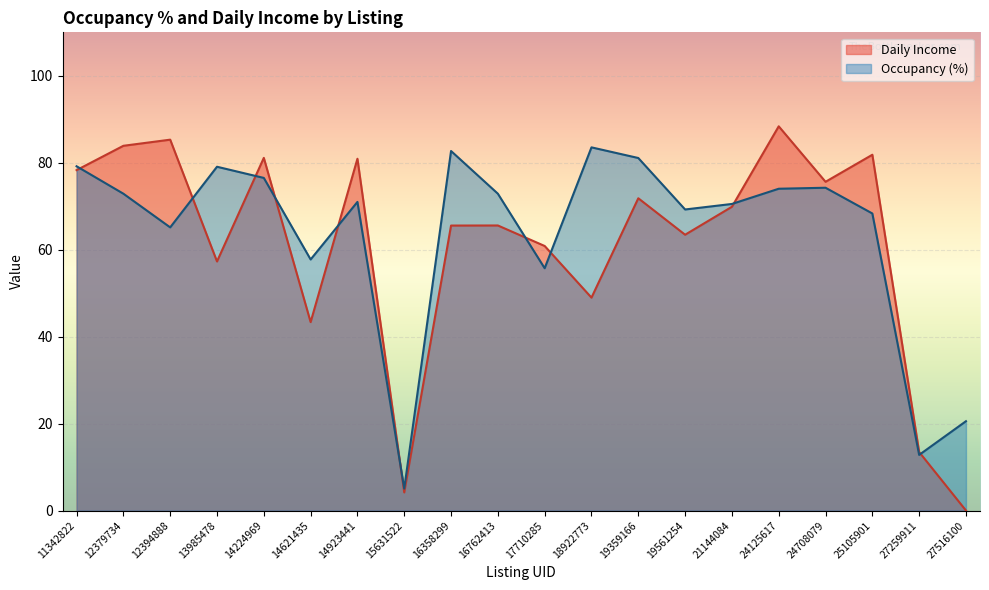

List the labels in order of Occupancy (%) value, smallest first.

15631522, 27259911, 27516100, 17710285, 14621435, 12394888, 25105901, 19561254, 21144084, 14923441, 12379734, 16762413, 24125617, 24708079, 14224969, 13985478, 11342822, 19359166, 16358299, 18922773